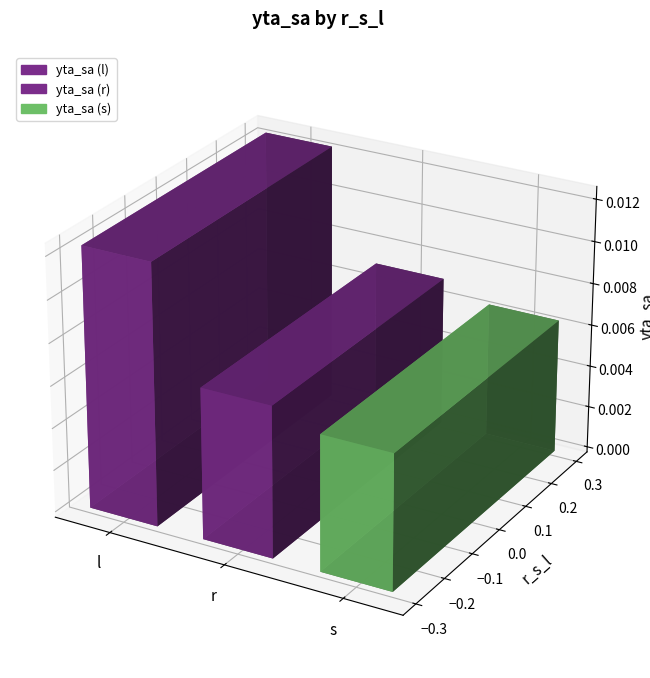

How many categories are shown in the chart?

3